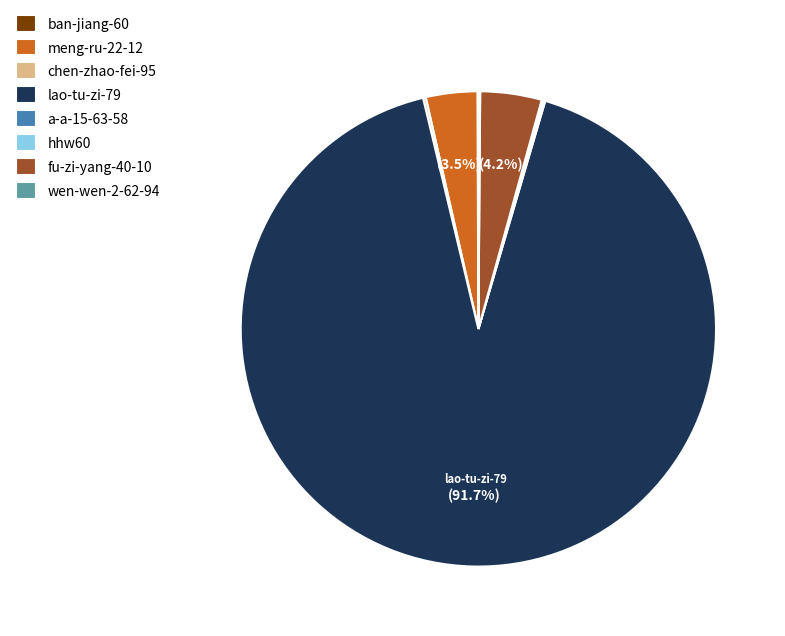

Which category accounts for the majority?

lao-tu-zi-79